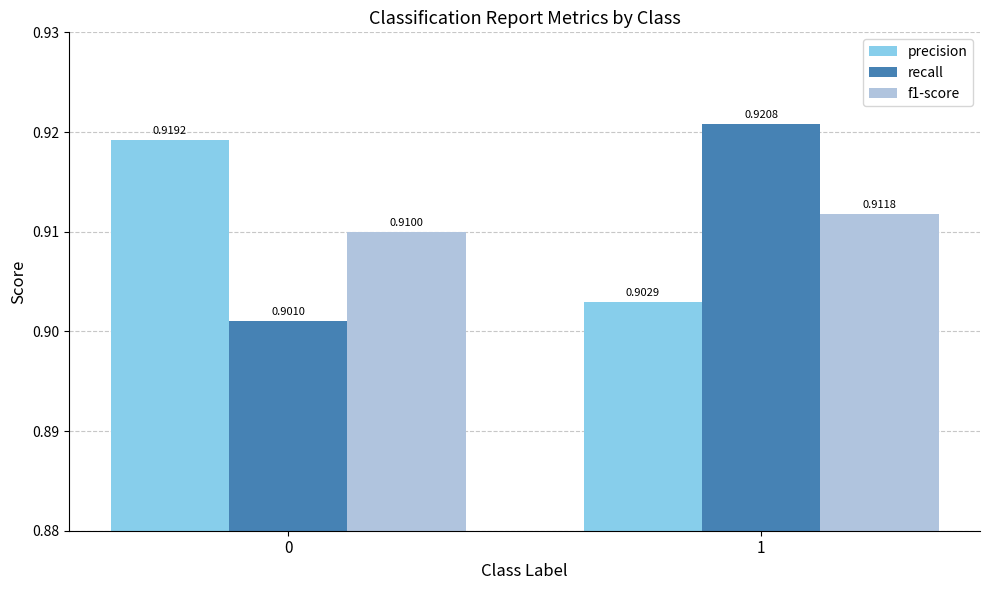

Rank the categories by precision value from lowest to highest.

1, 0